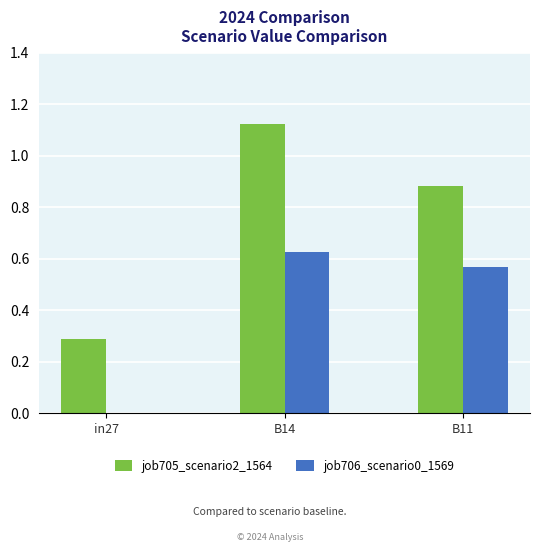

Is the value of job705_scenario2_1564 at B14 greater than the value of job706_scenario0_1569 at in27?

Yes